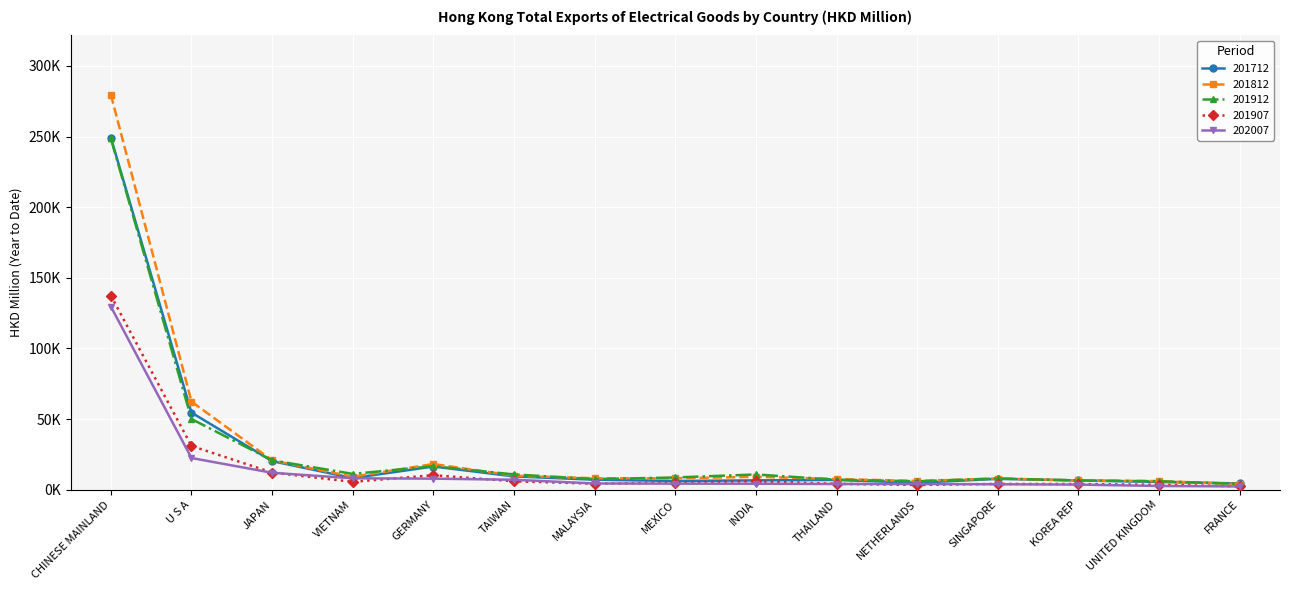

Is this an area chart (filled region under the line)?

No